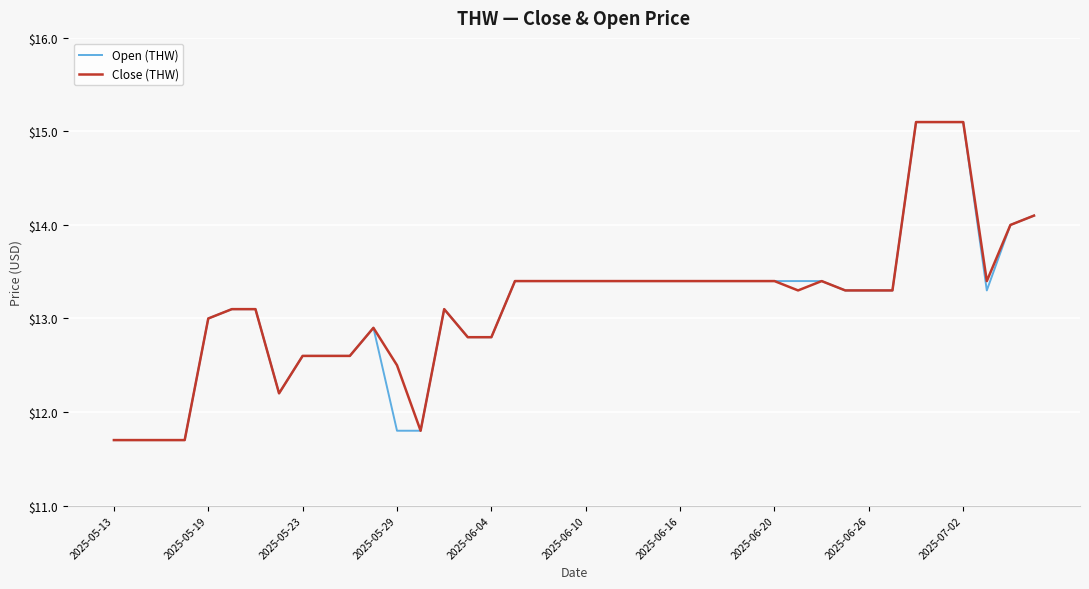

What is the maximum value shown in the chart?

15.1